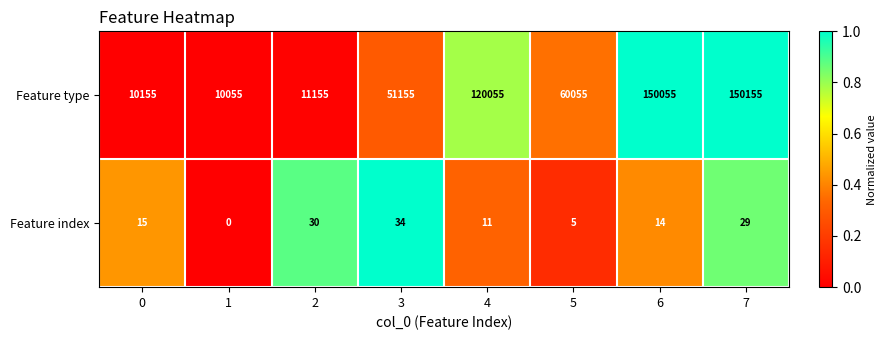

Which category has the highest value across all series?

7